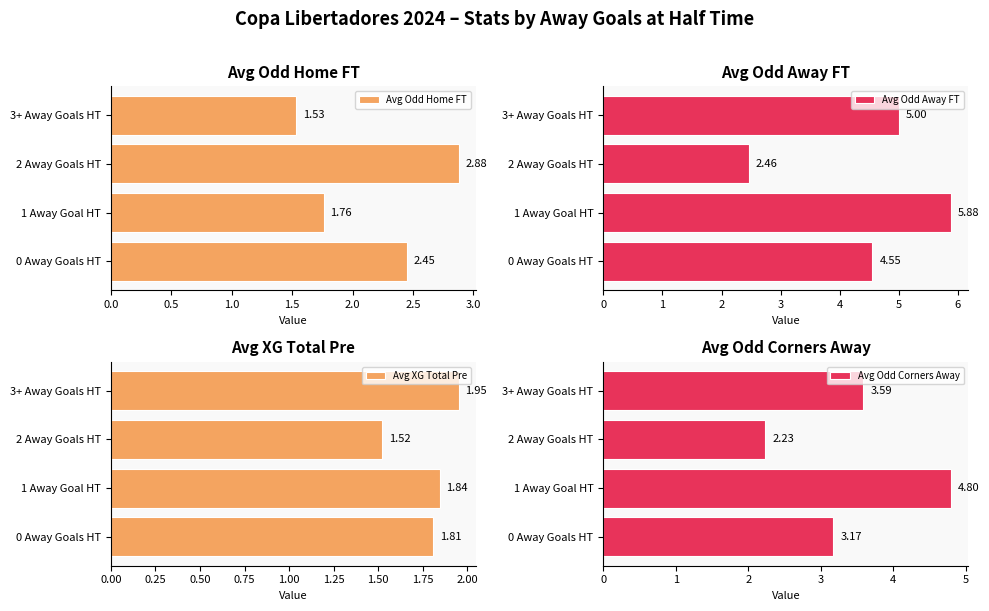

Rank the series by their maximum value, from highest to lowest.

Avg Odd Away FT, Avg Odd Corners Away, Avg Odd Home FT, Avg XG Total Pre